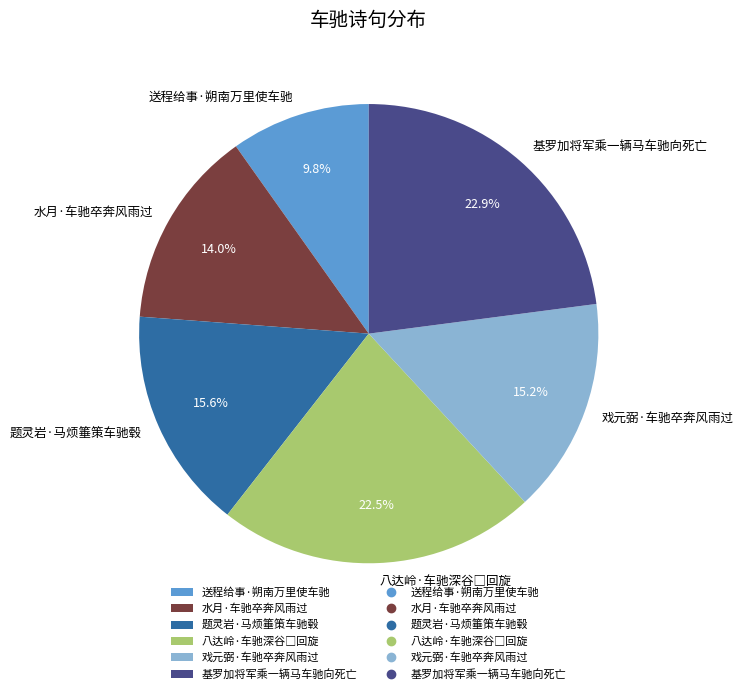

What is the smallest slice in the pie chart?

送程给事·朔南万里使车驰